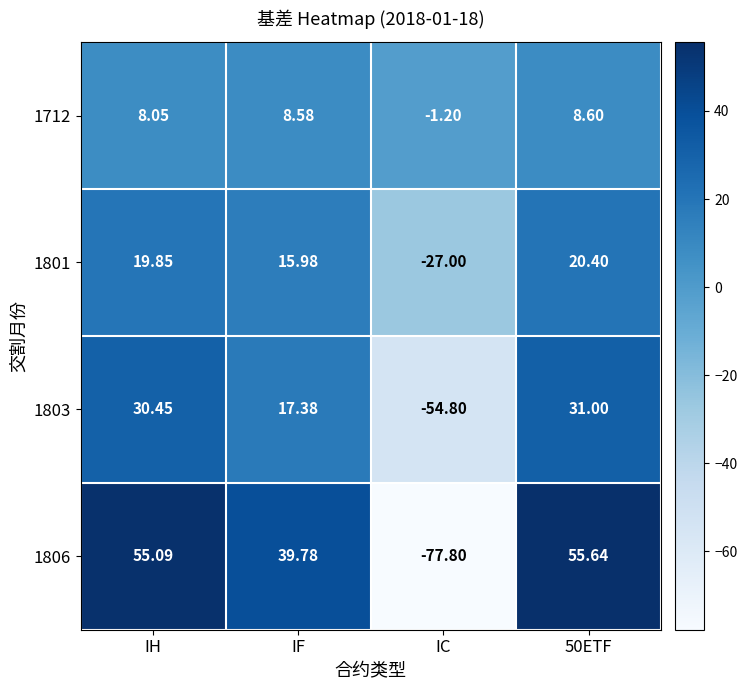

How many negative values does the 1712 series have?

1